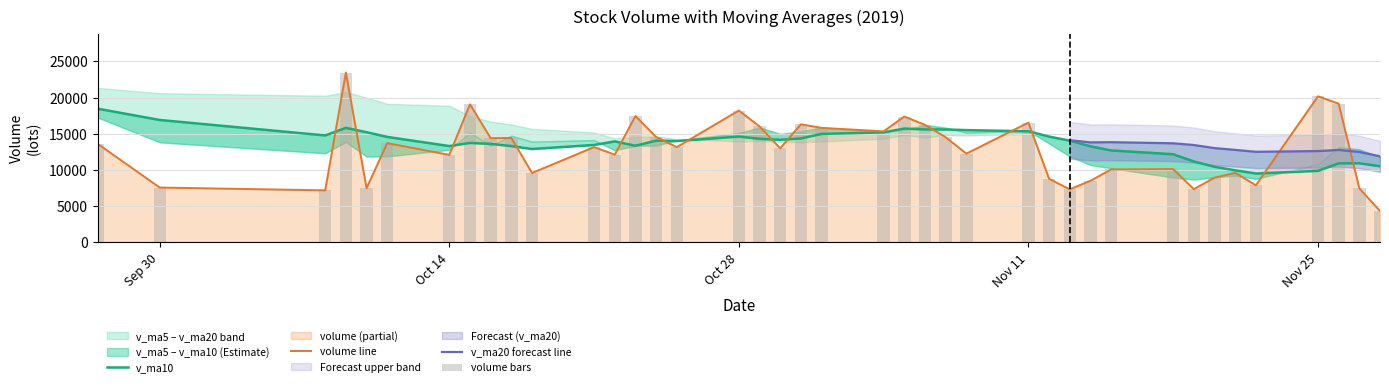

True or false: v_ma10 has a value of 15885.4 at Nov 25.

False